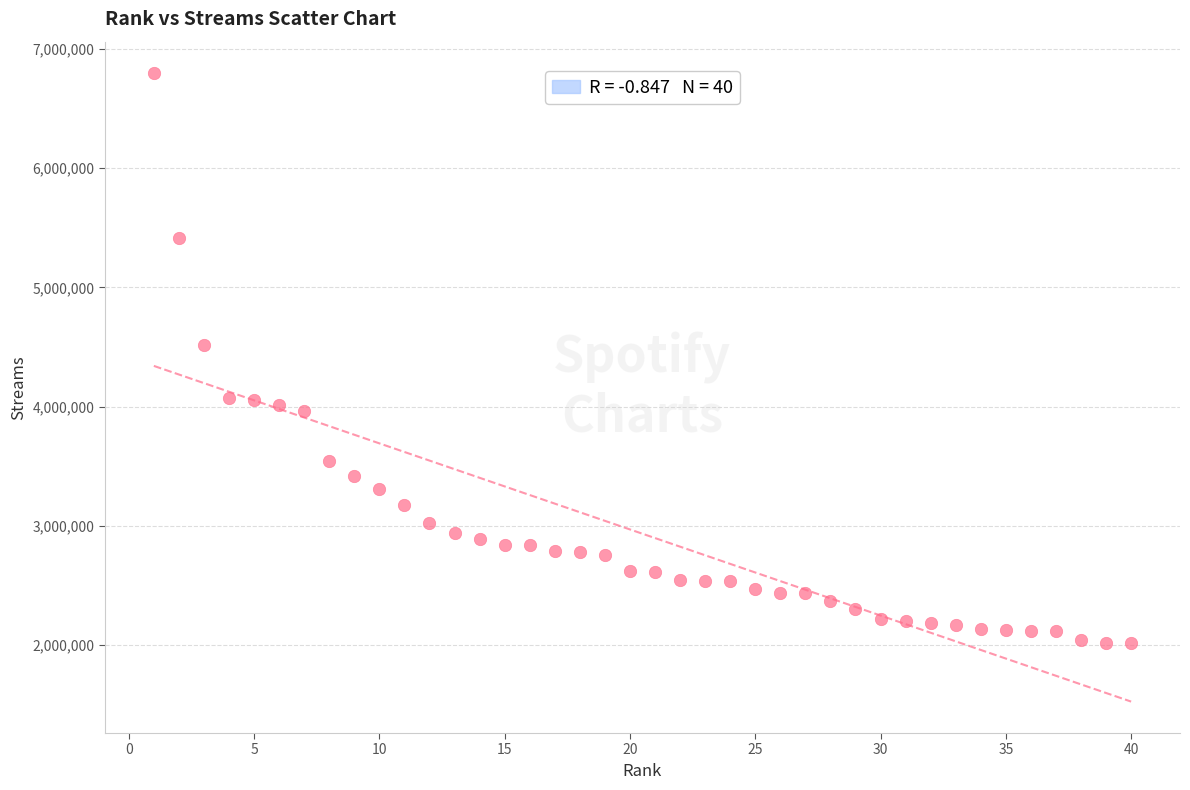

What is the range of X values (max minus min)?

39